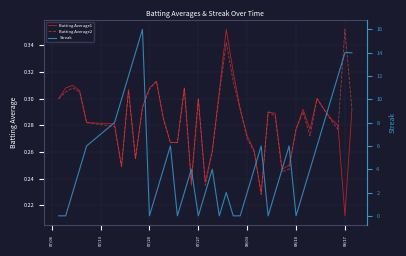

What is the average value of the Batting Average2 series?

0.3